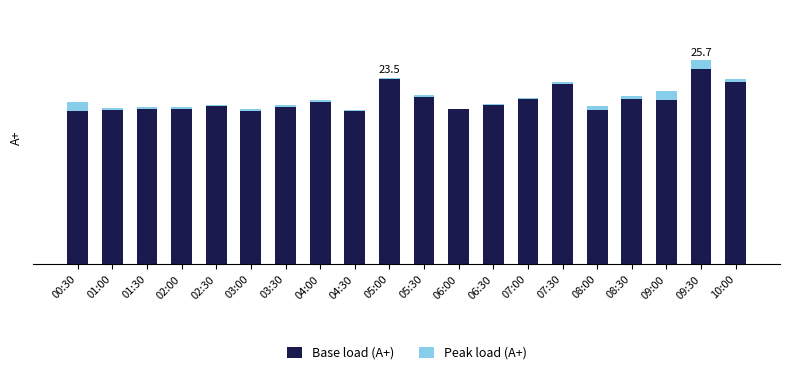

What are all the series names shown in the legend?

Base load (A+), Peak load (A+)